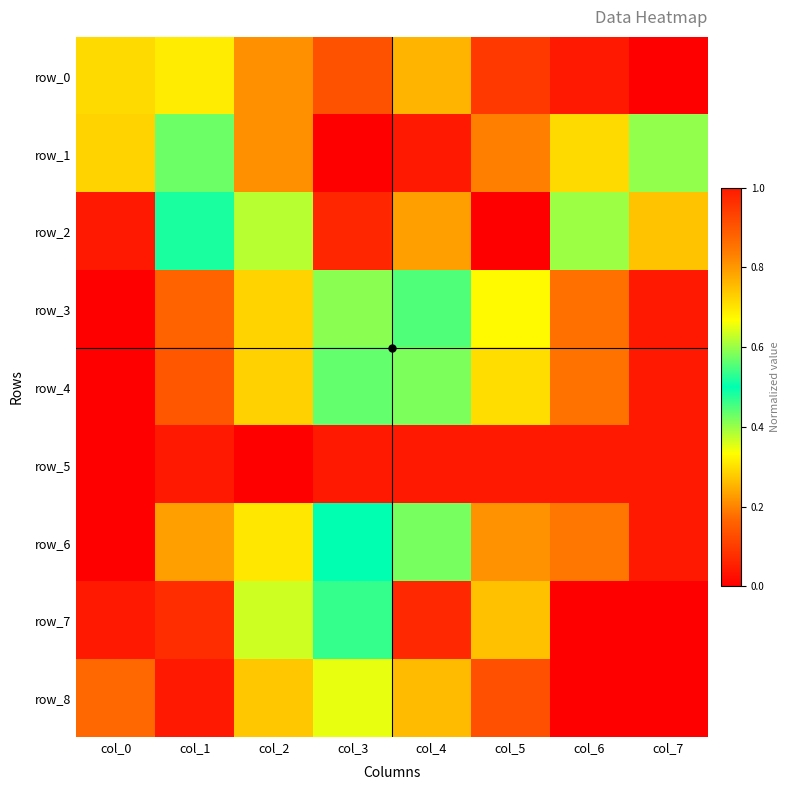

At which label is row_2 closest to 0?

col_5